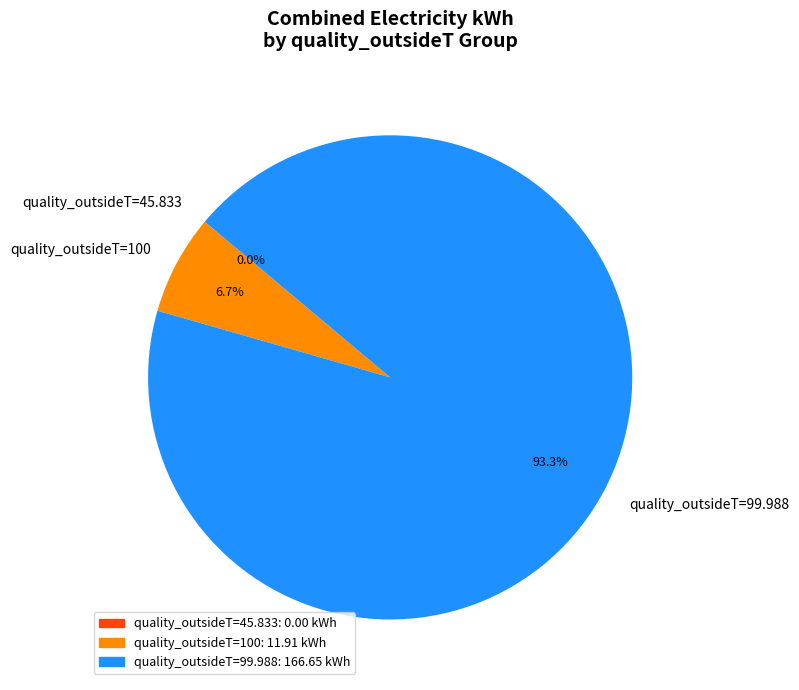

Is quality_outsideT=100 the majority of the pie?

No